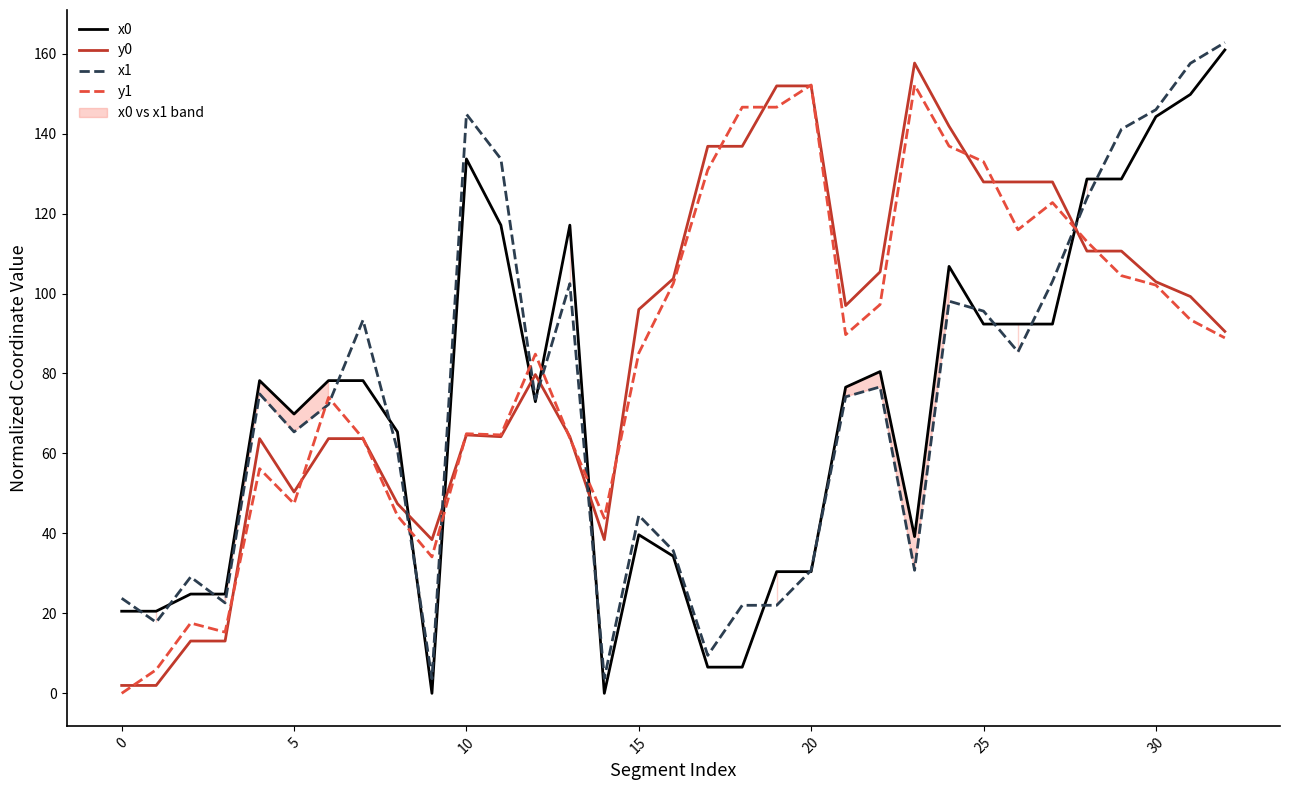

True or false: x0 has a value of 76.6 at 21.

True